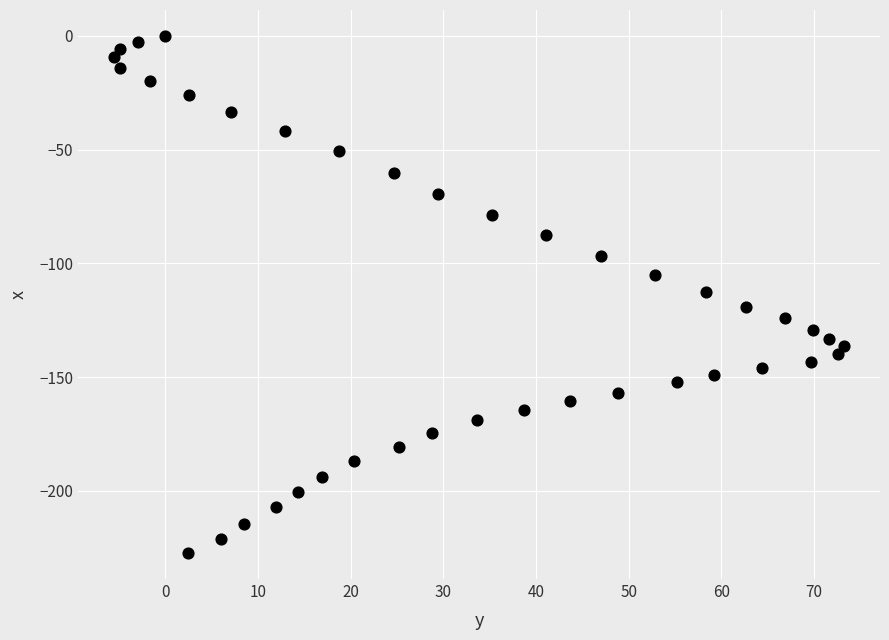

What is the range of X values (max minus min)?

78.7